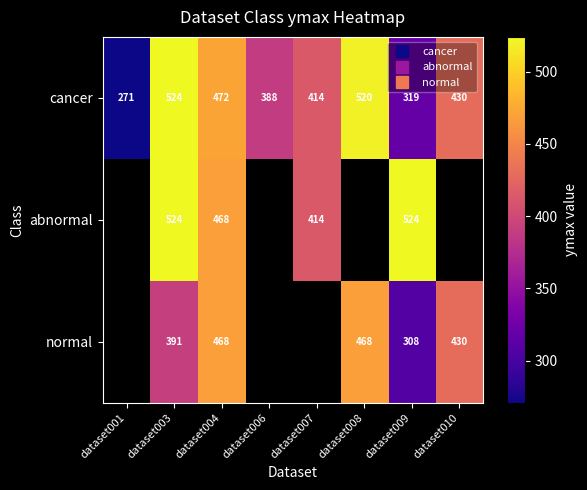

What is the approximate value of cancer at dataset006?

388.0